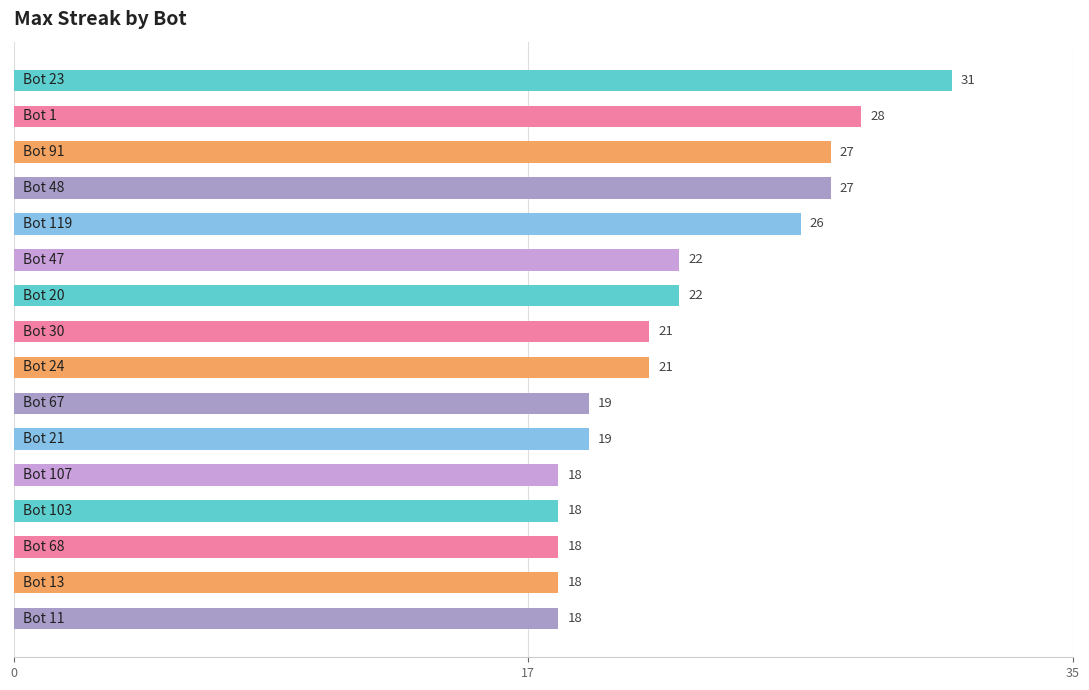

What is the value of the 1st bar from the top?

31